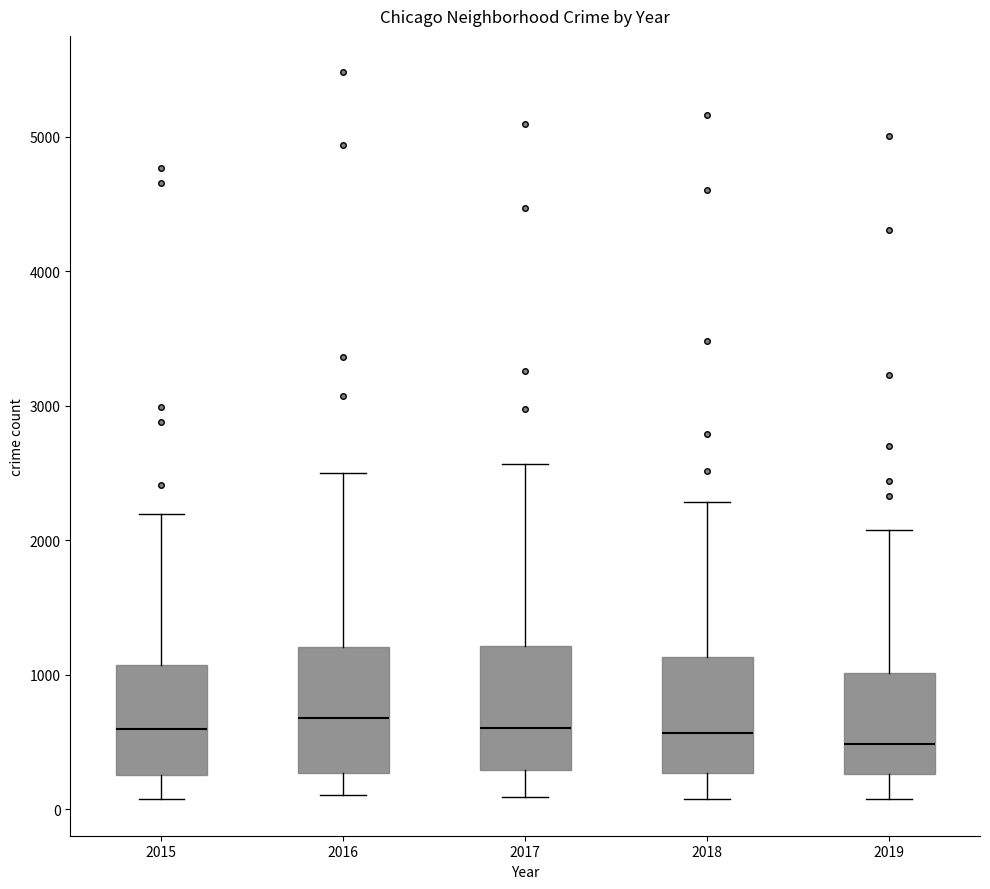

Where does the upper whisker of the box at x = 2015 end on the y-axis? The values are not printed on the chart, so give them approximately, as read against the axis.

2200